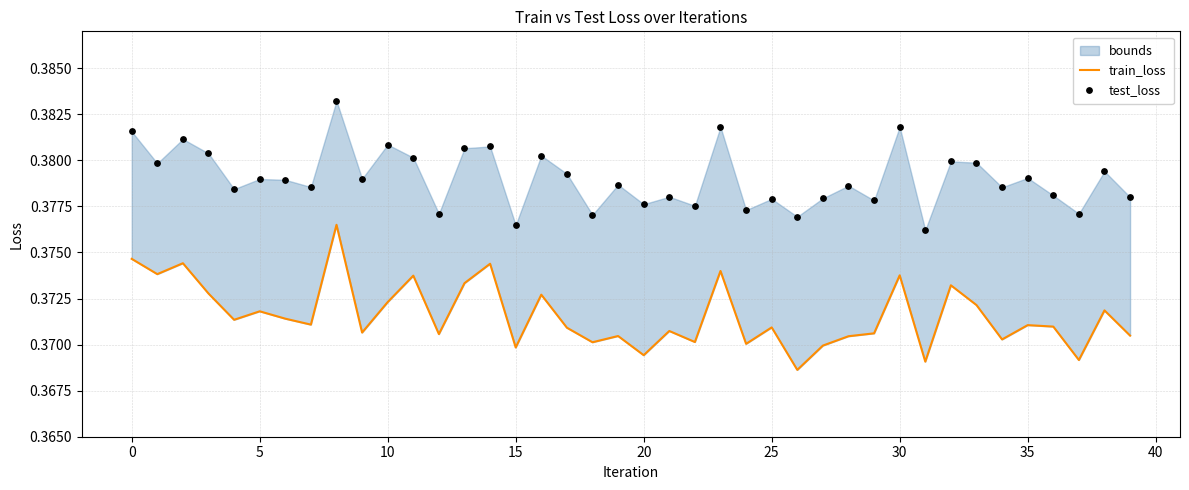

What are all the series names shown in the legend?

train_loss, test_loss